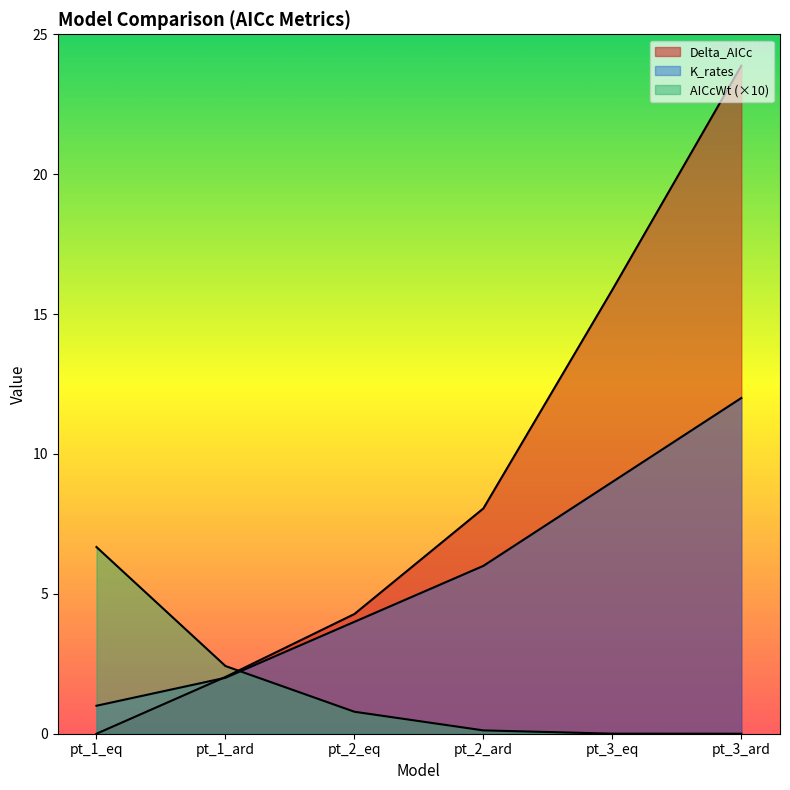

True or false: AICcWt has more than 0 points higher than both neighbors.

False